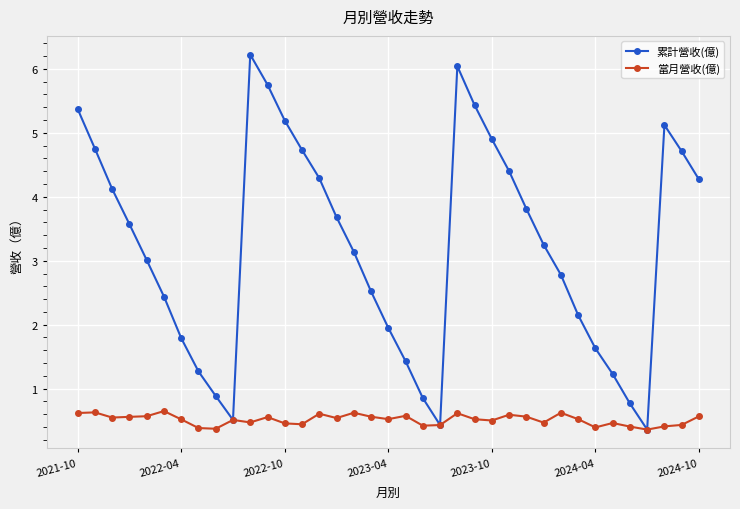

What is the smallest value displayed?

0.4